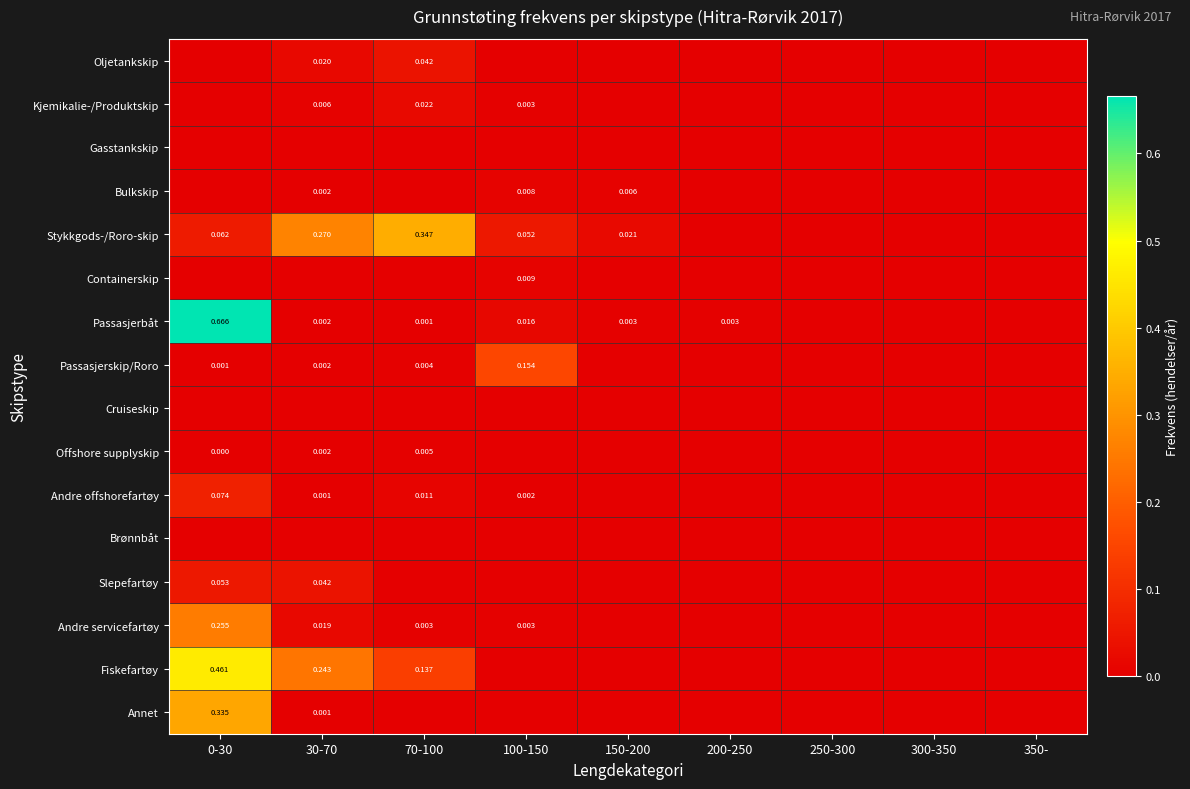

Is the value of Andre servicefartøy at 0-30 greater than the value of Kjemikalie-/Produktskip at 30-70?

Yes